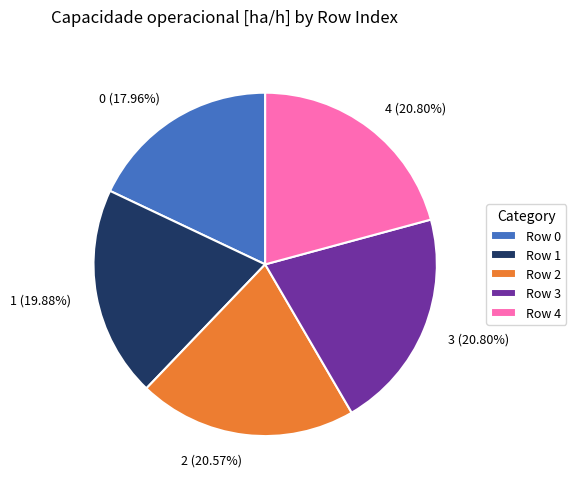

Is there any slice that represents more than half of the pie?

No